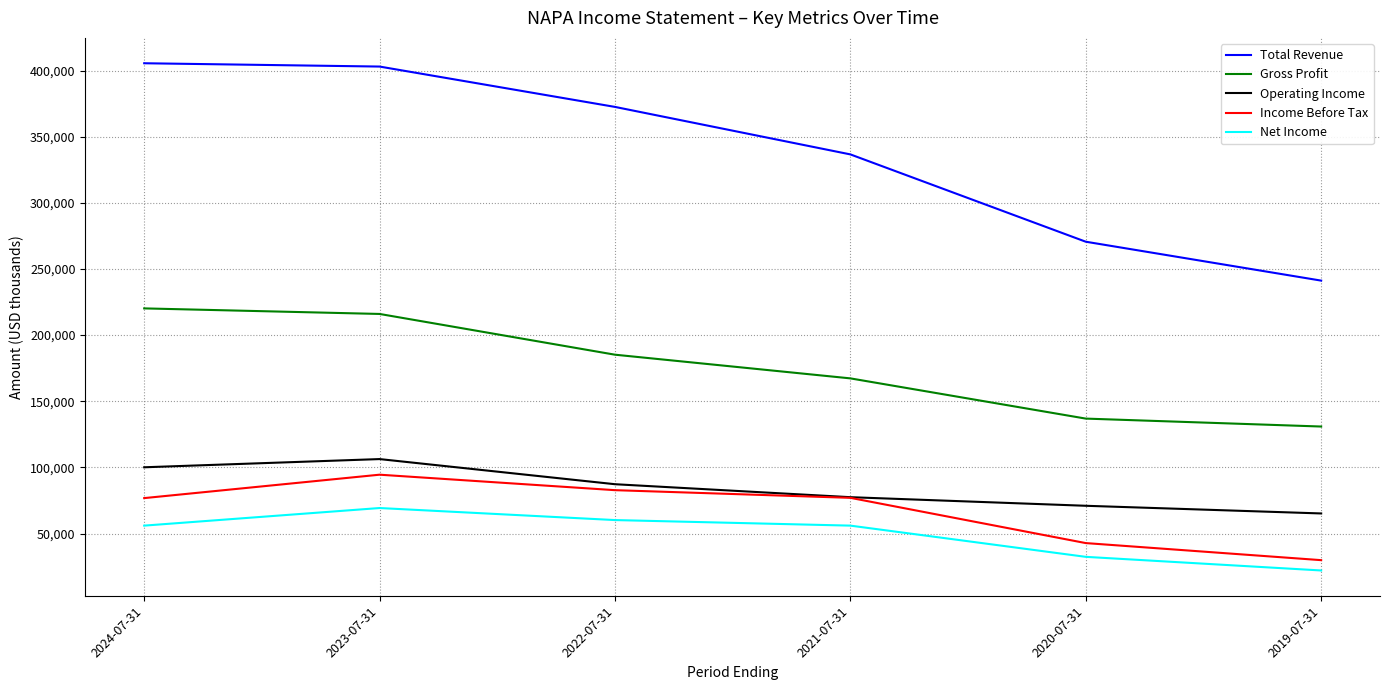

What is the highest value of the Total Revenue series?

405500